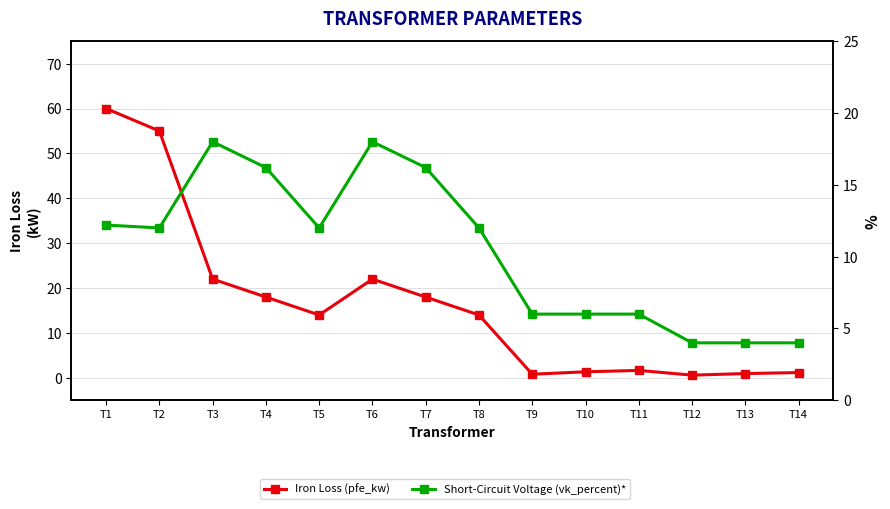

What is the difference between the maximum and minimum values in the Short-Circuit Voltage (vk_percent)* series?

14.0